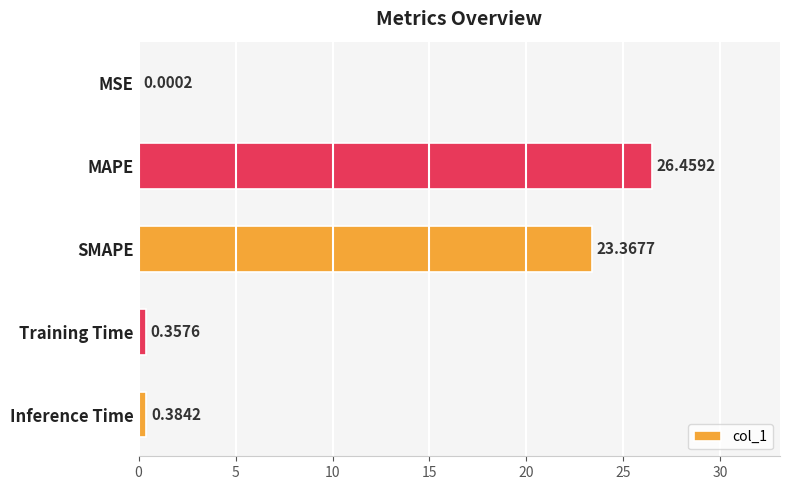

Where is the data nearest to the value 13?

SMAPE